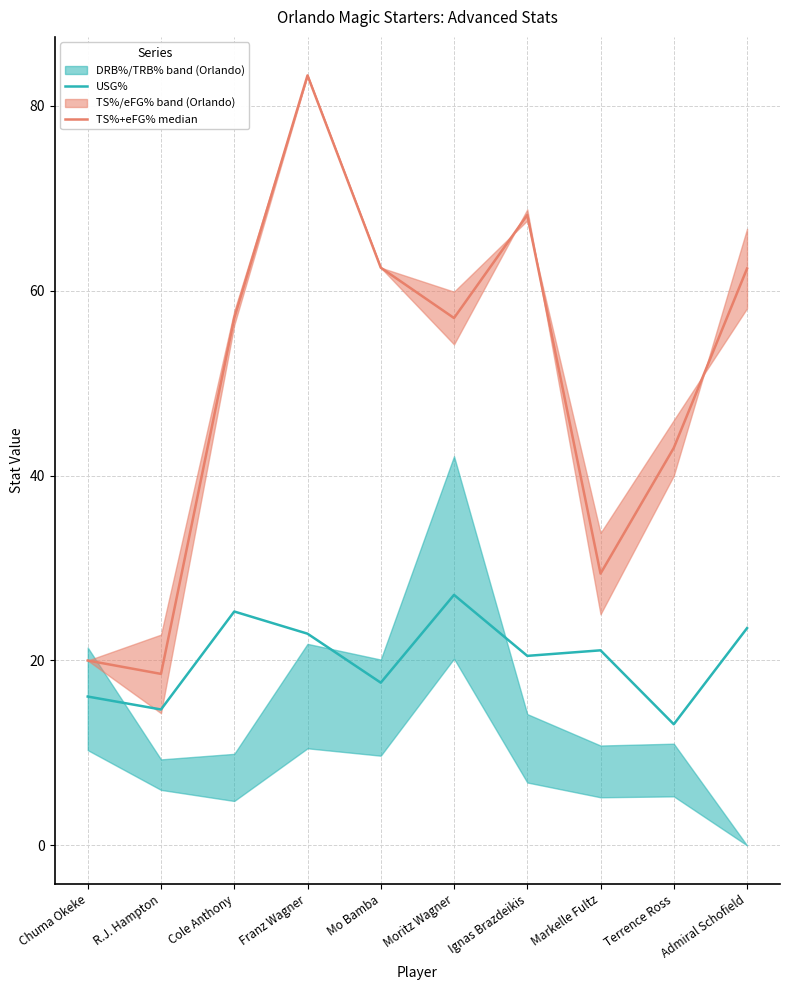

Where is TS%+eFG% median nearest to the value 50?

Terrence Ross